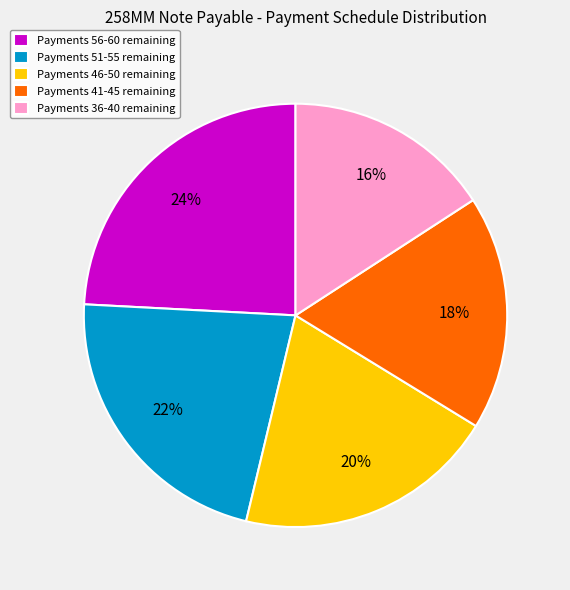

Count the number of slices in the pie.

5